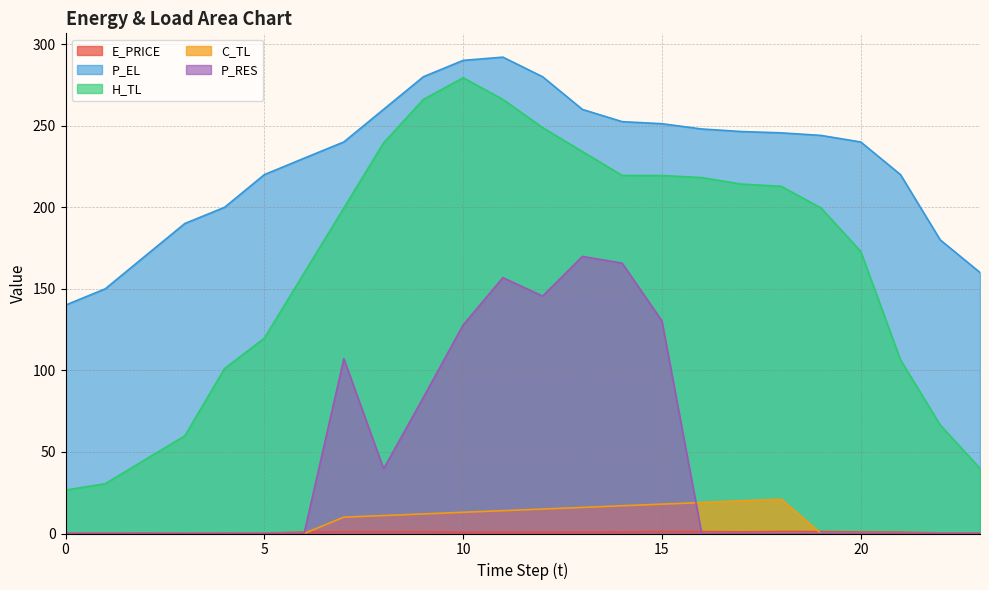

How many lines are shown in the chart?

5